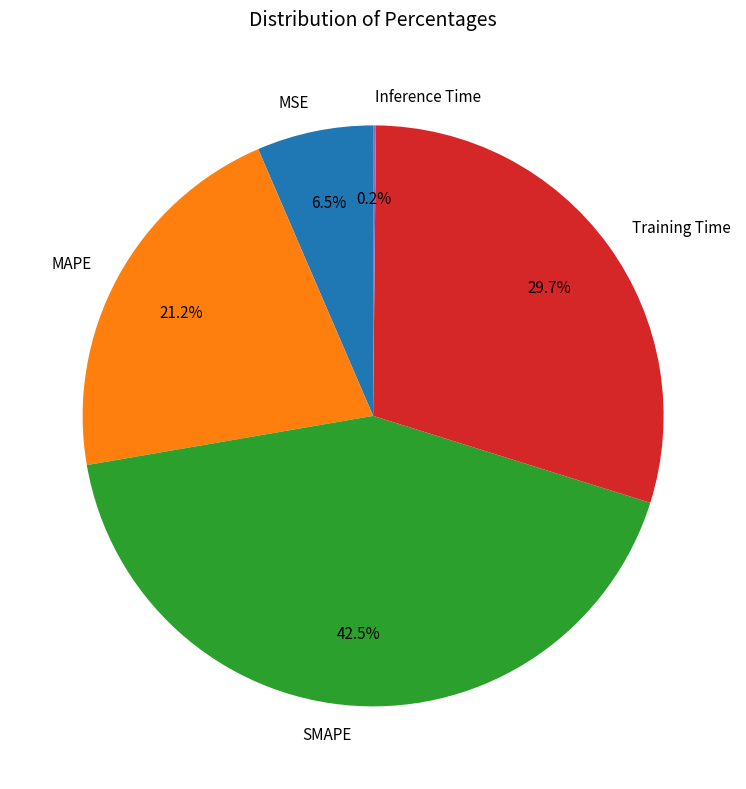

What portion of the pie excludes SMAPE?

57.5%